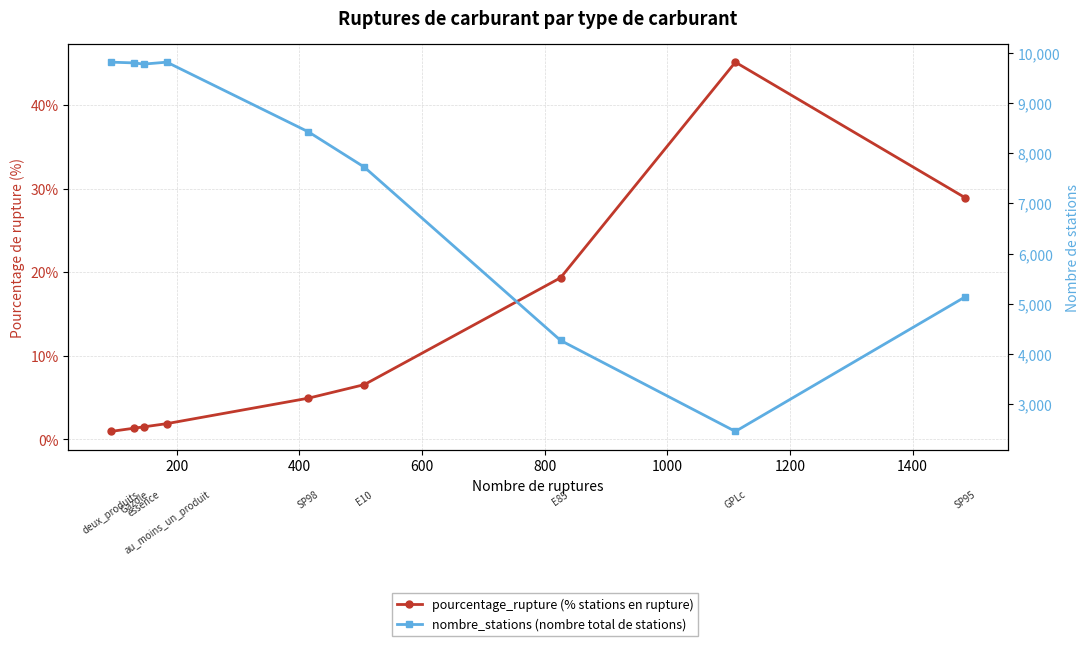

Rank the series at 400 from lowest to highest value.

pourcentage_rupture, nombre_stations